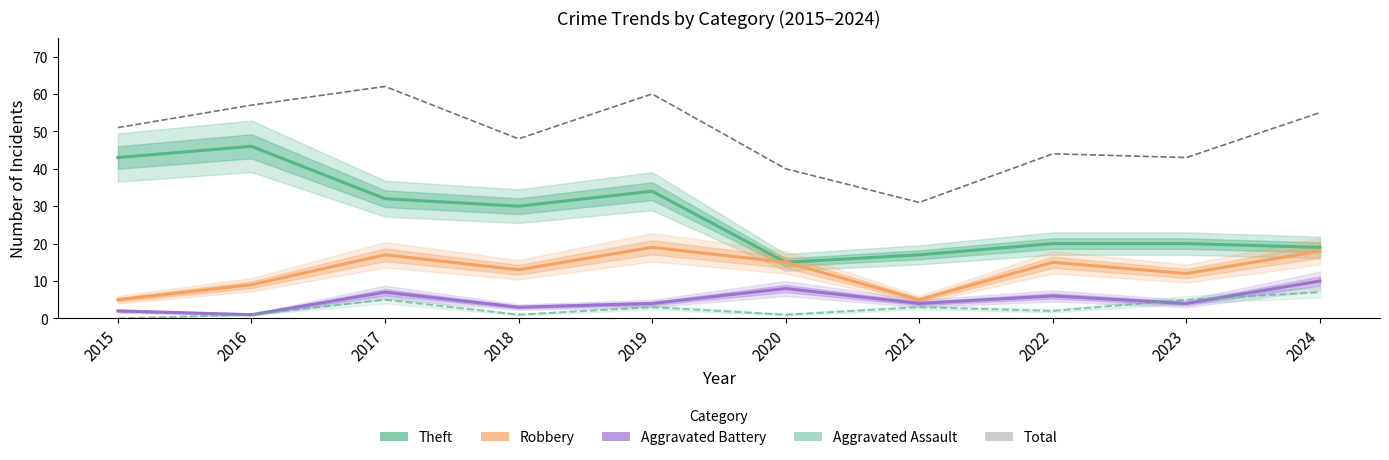

Rank the series at 2022 from highest to lowest value.

Total, Theft, Robbery, Aggravated Battery, Aggravated Assault